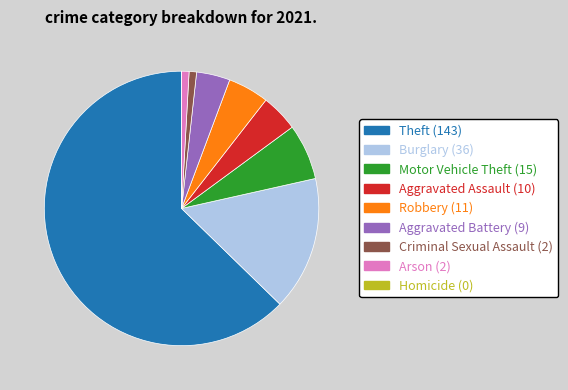

Approximately how many times larger is the value at Aggravated Battery compared to Theft?

0.1